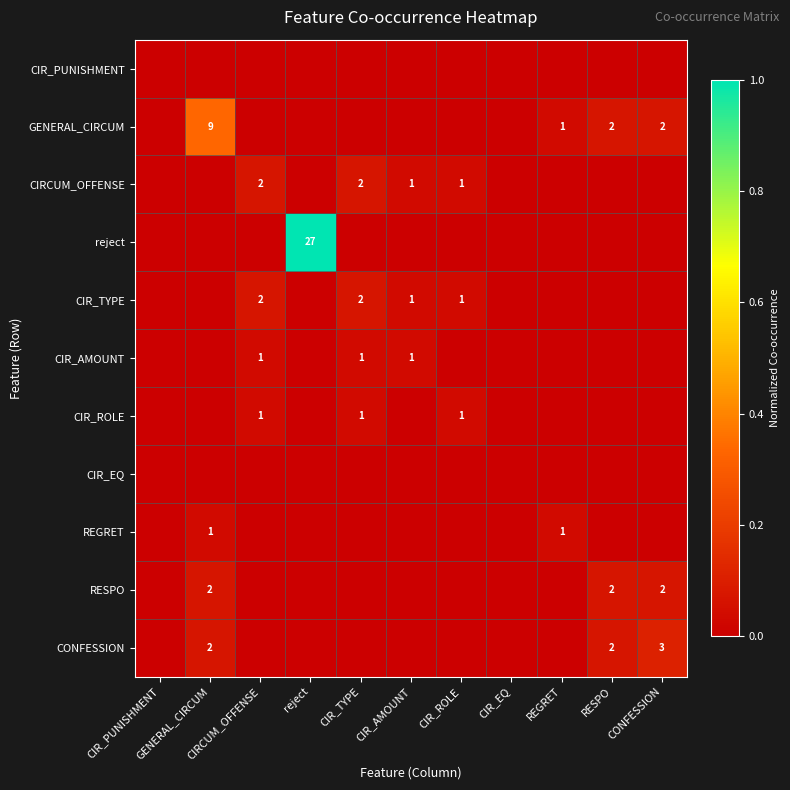

At which label is REGRET closest to 0?

CIR_PUNISHMENT